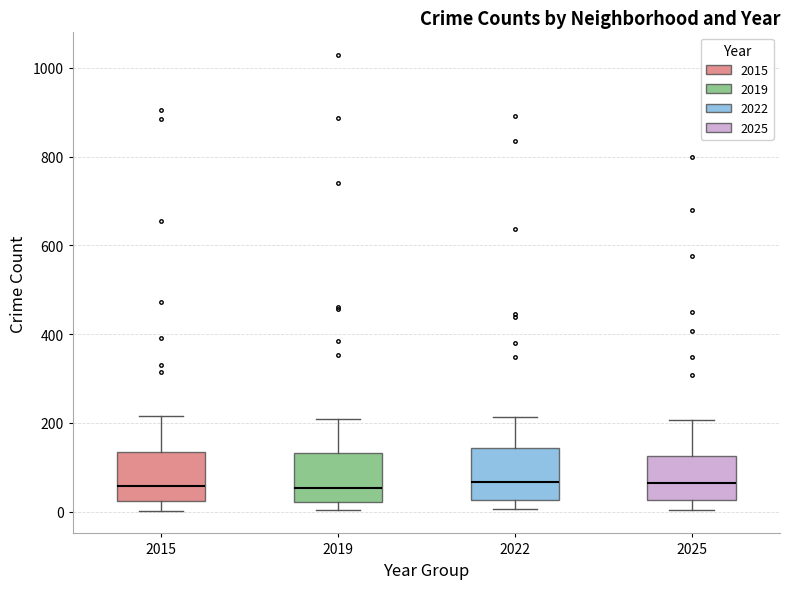

Reading left to right, read every box against the y-axis: the position of its median line, the range the box covers, and the ends of its whiskers. The values are not printed on the chart, so give them approximately, as read against the axis.

2015: median 60, box 20 to 140, whiskers 0 to 220
2019: median 60, box 20 to 140, whiskers 0 to 200
2022: median 60, box 20 to 140, whiskers 0 to 220
2025: median 60, box 20 to 120, whiskers 0 to 200